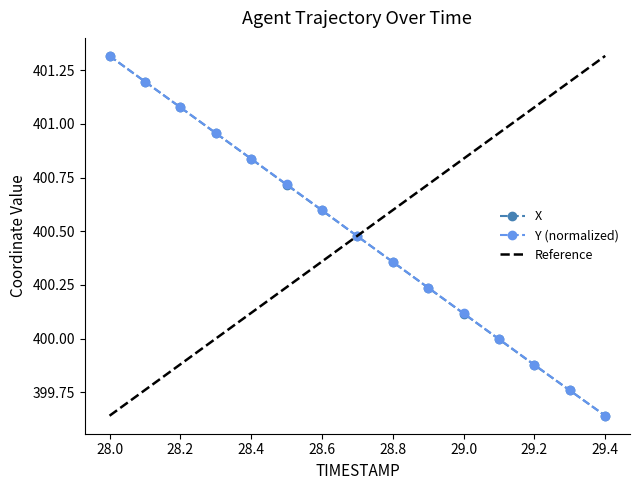

Reading right to left, what are all the values shown in this chart?

X: 29.4=399.6	29.3=399.8	29.2=399.9	29.1=400.0	29.0=400.1	28.9=400.2	28.8=400.4	28.7=400.5	28.6=400.6	28.5=400.7	28.4=400.8	28.3=401.0	28.2=401.1	28.1=401.2	28.0=401.3
Y: 29.4=399.6	29.3=399.8	29.2=399.9	29.1=400.0	29.0=400.1	28.9=400.2	28.8=400.4	28.7=400.5	28.6=400.6	28.5=400.7	28.4=400.8	28.3=401.0	28.2=401.1	28.1=401.2	28.0=401.3